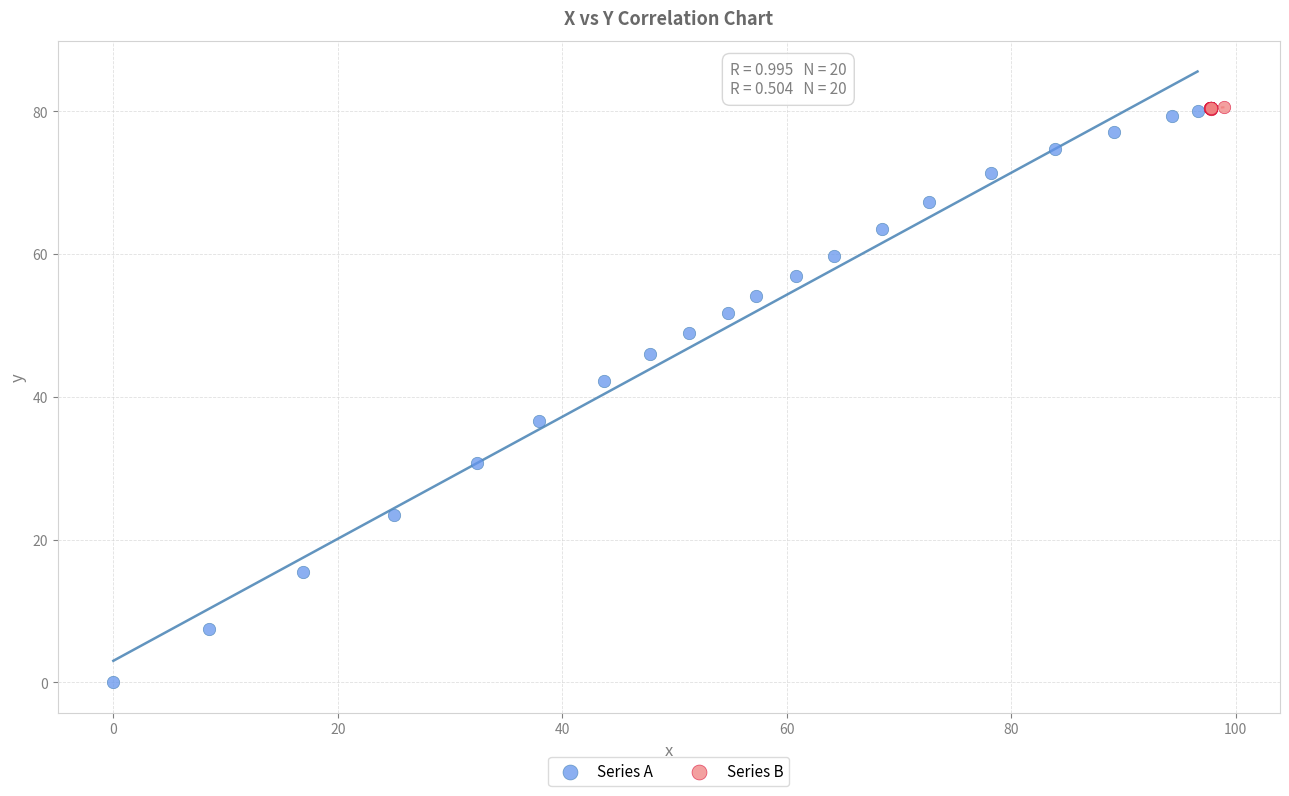

Which series contains the lowest Y value?

Series A